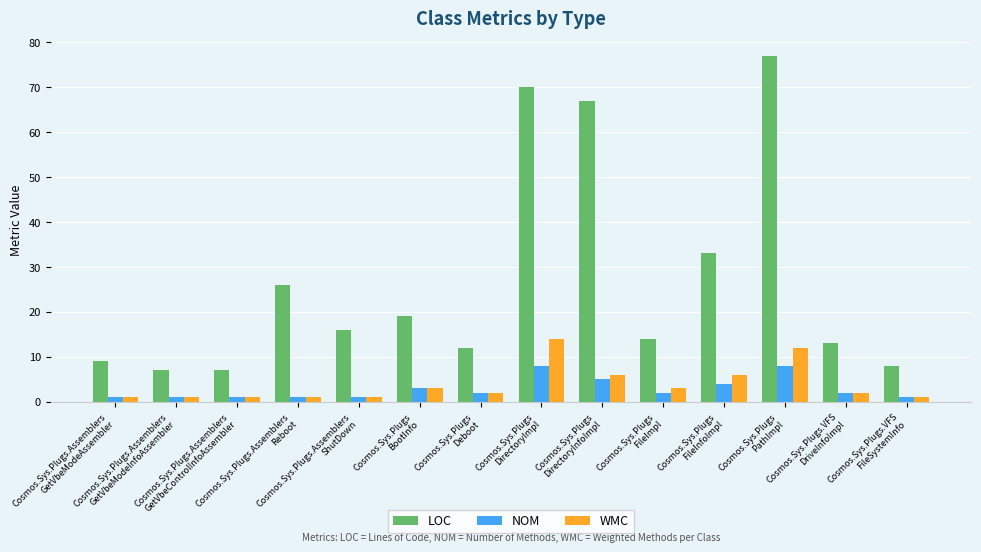

What is the greatest value displayed?

77